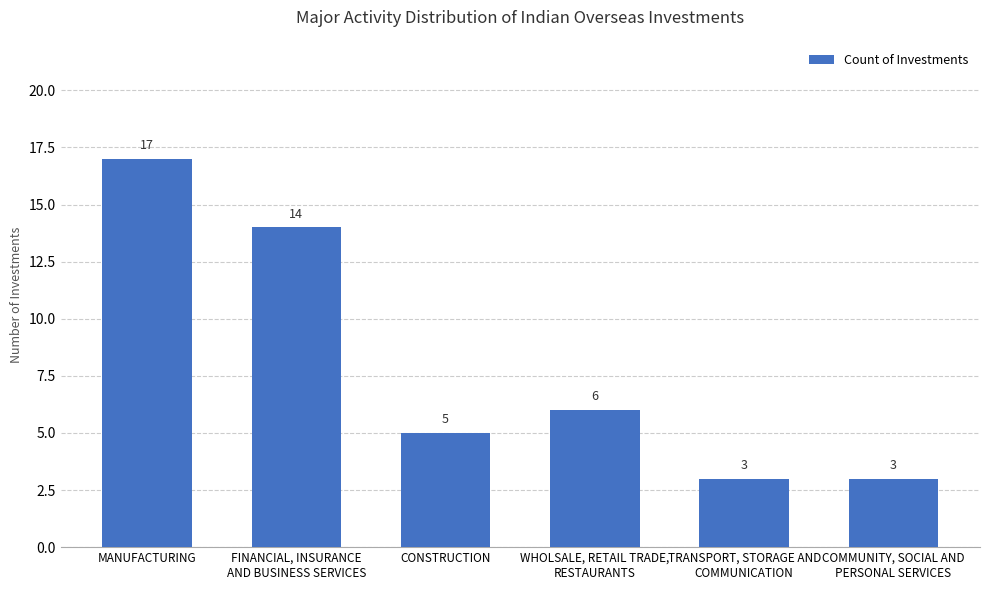

What is the difference between the maximum and minimum values?

14